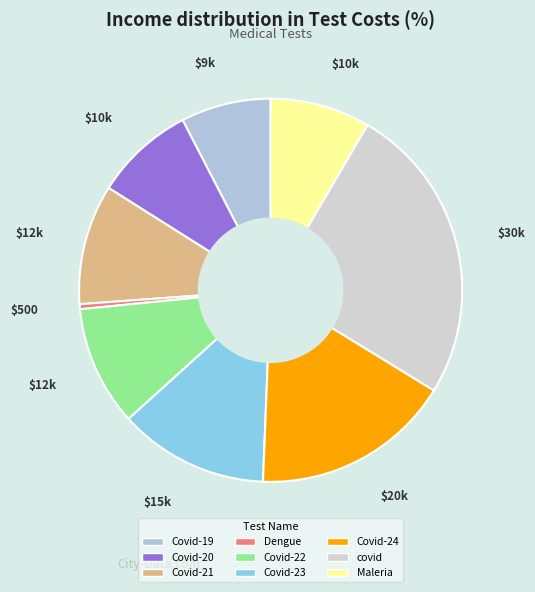

Which slice is the largest?

covid